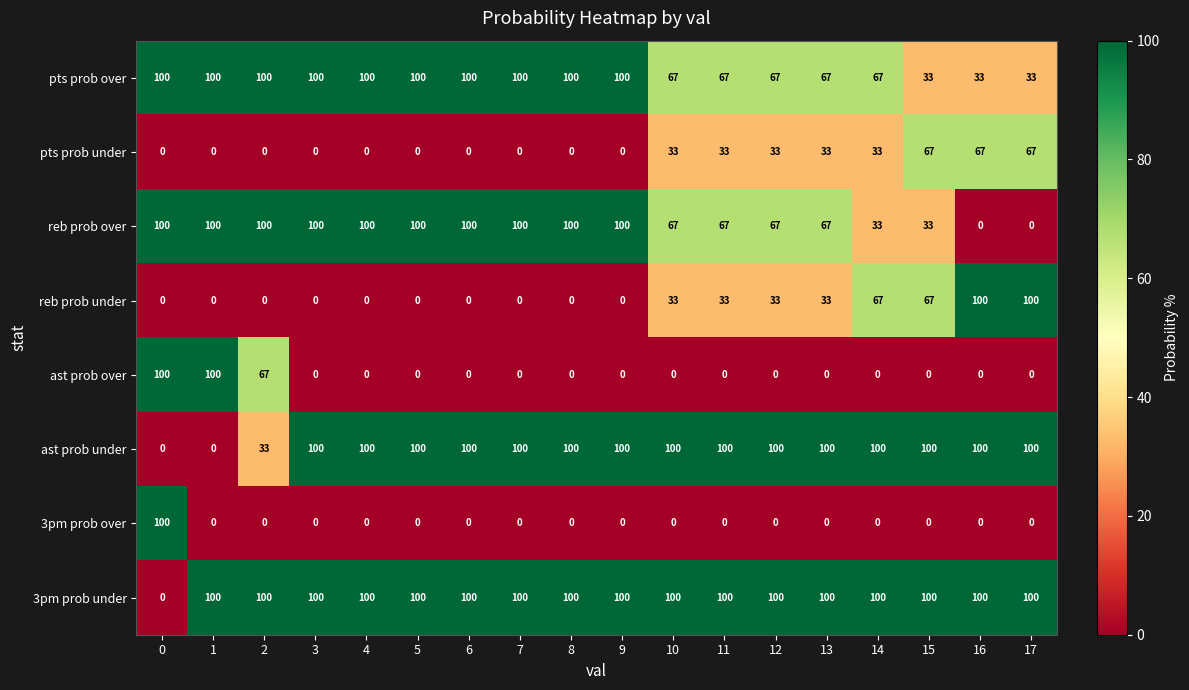

What is the maximum value shown in the chart?

100